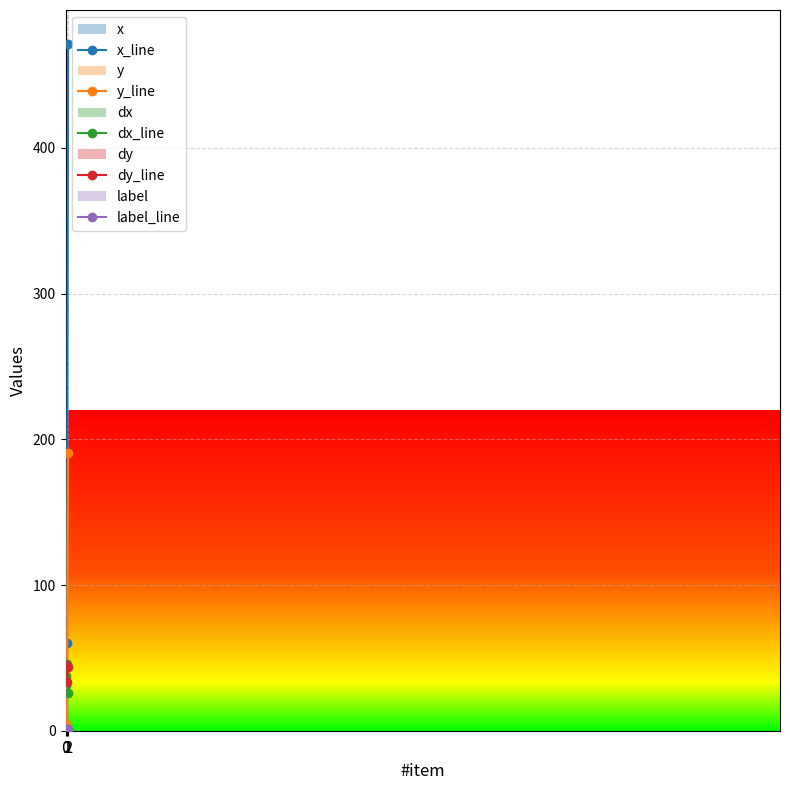

Is the value of dy_line at 0 greater than the value of y_line at 1?

Yes